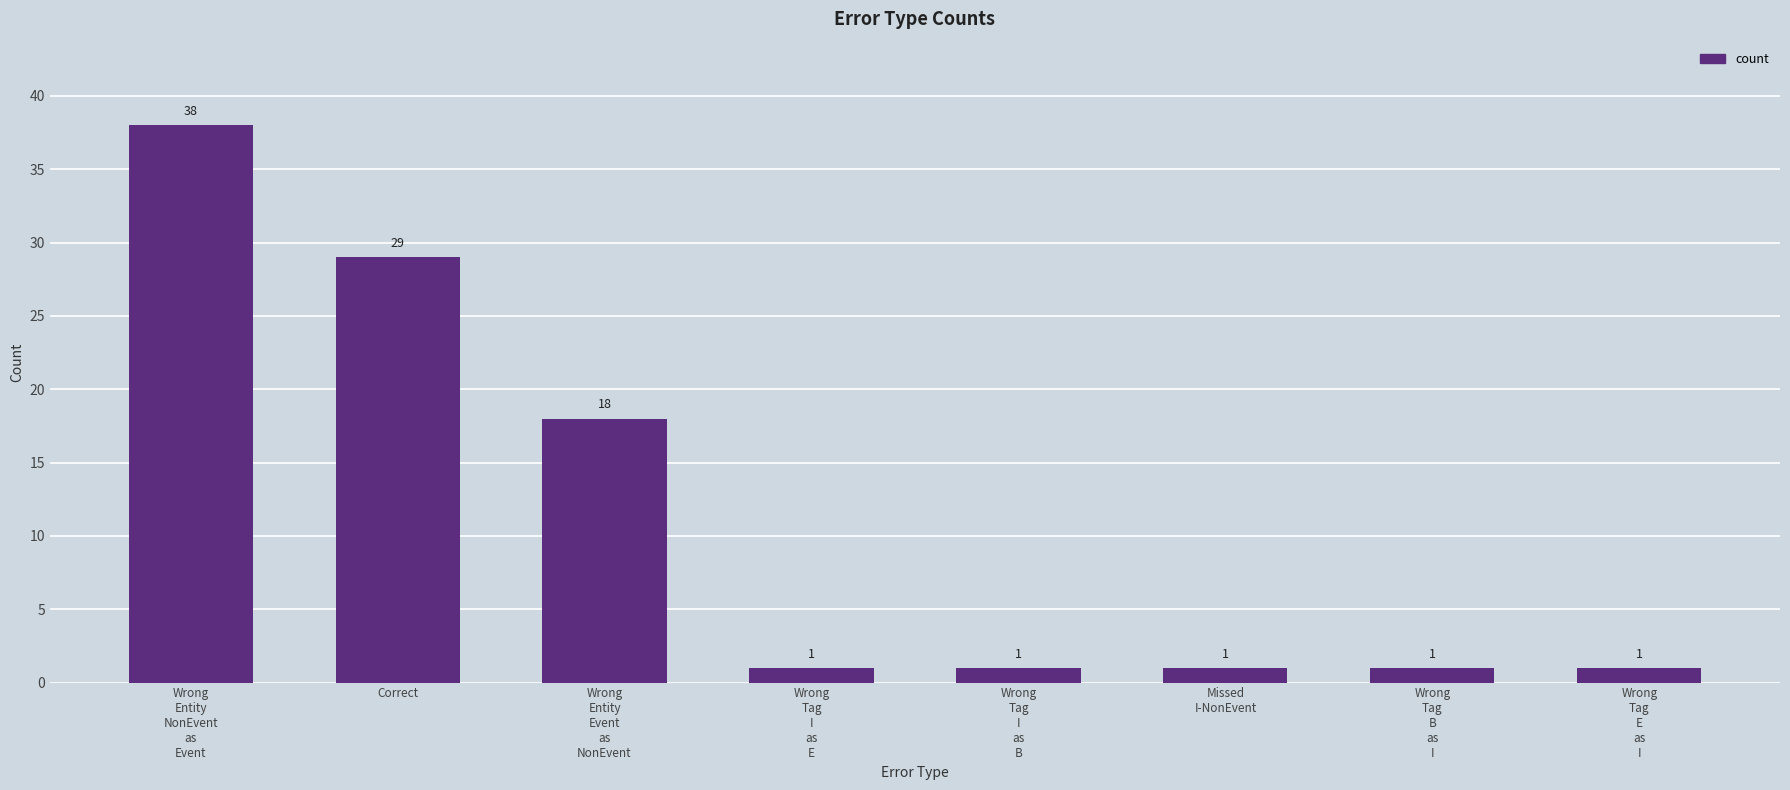

Which has a higher value, Wrong
Tag
B
as
I or Correct?

Correct